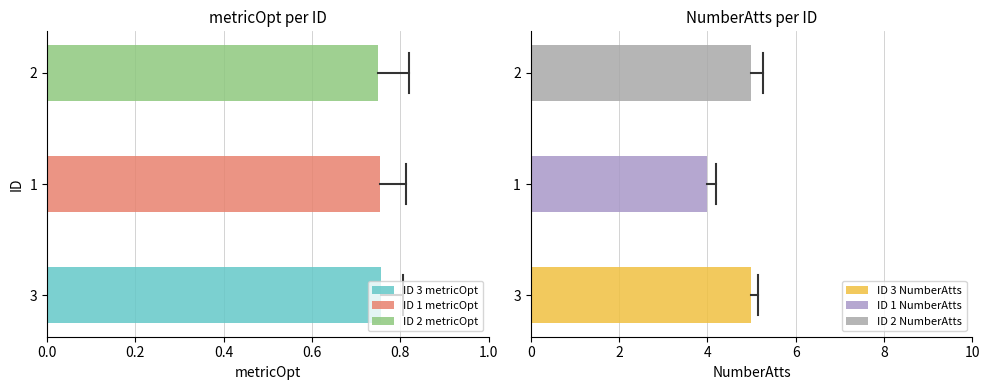

What is the value of the NumberAtts bar at the 1st from the left?

5.0